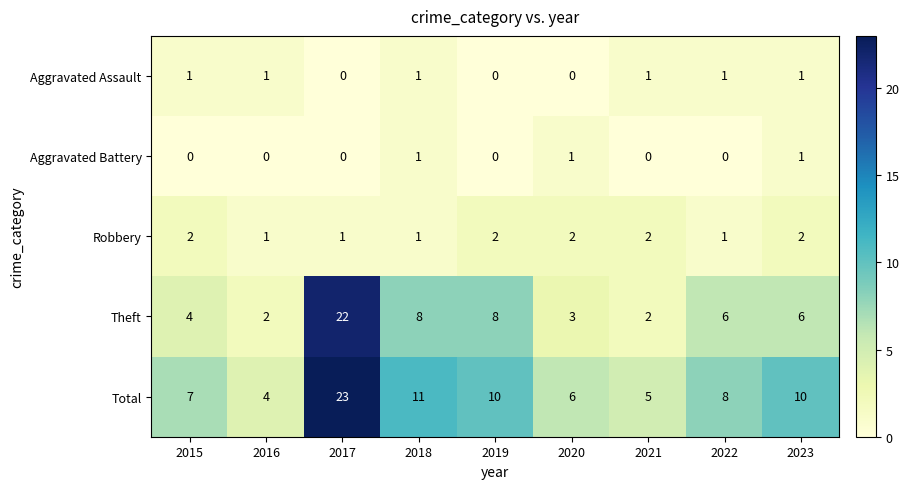

What is the approximate value of Total at 2023?

10